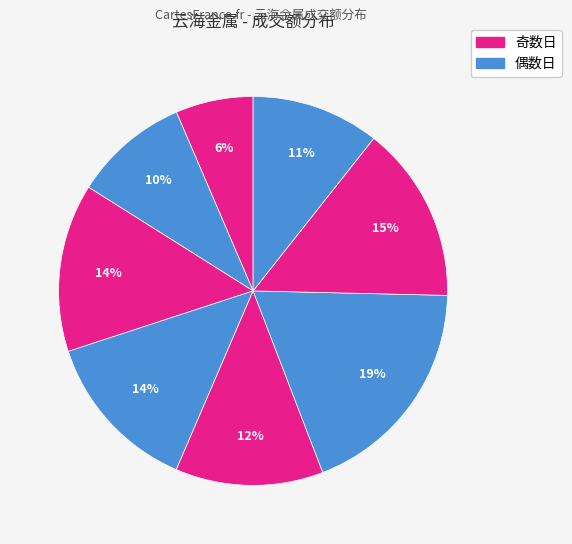

How many slices are in this pie chart?

8